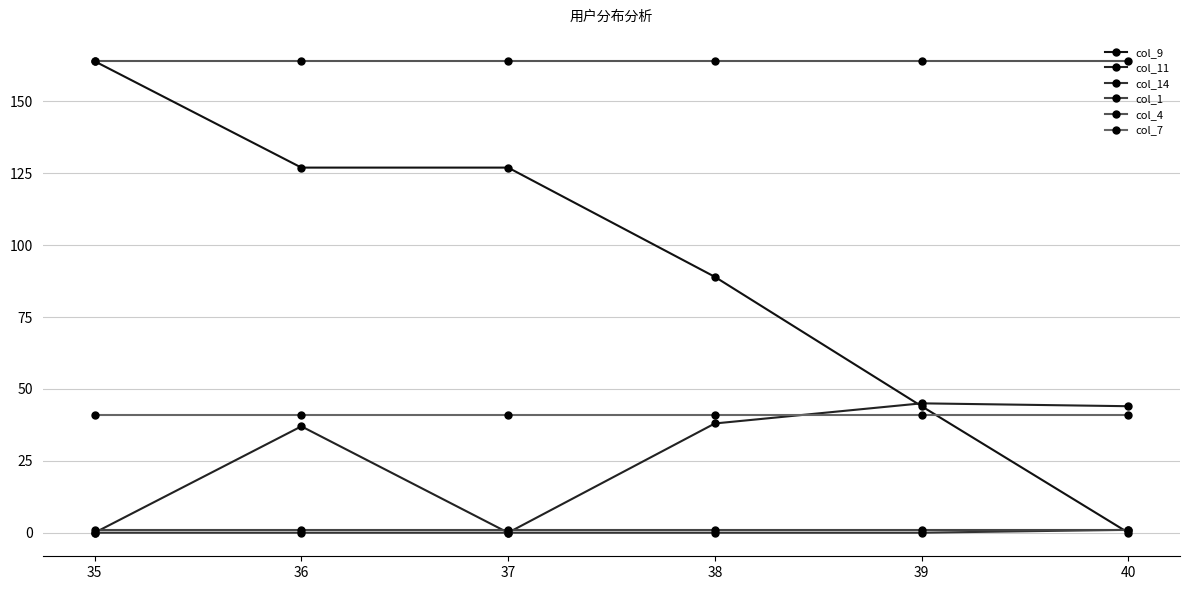

Which category has the highest value across all series?

35